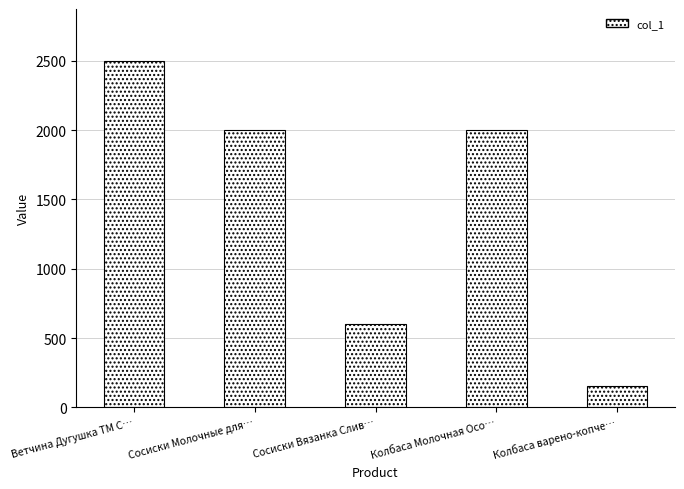

What is the sum of all values?

7250